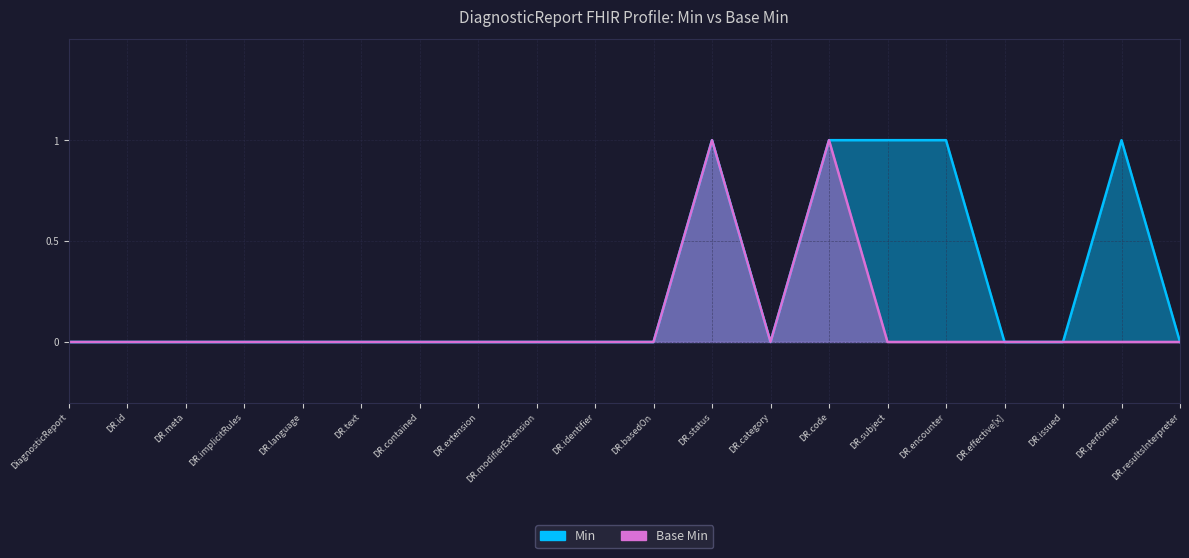

Is the value of Min at DR.id greater than the value of Base Min at DR.id?

No